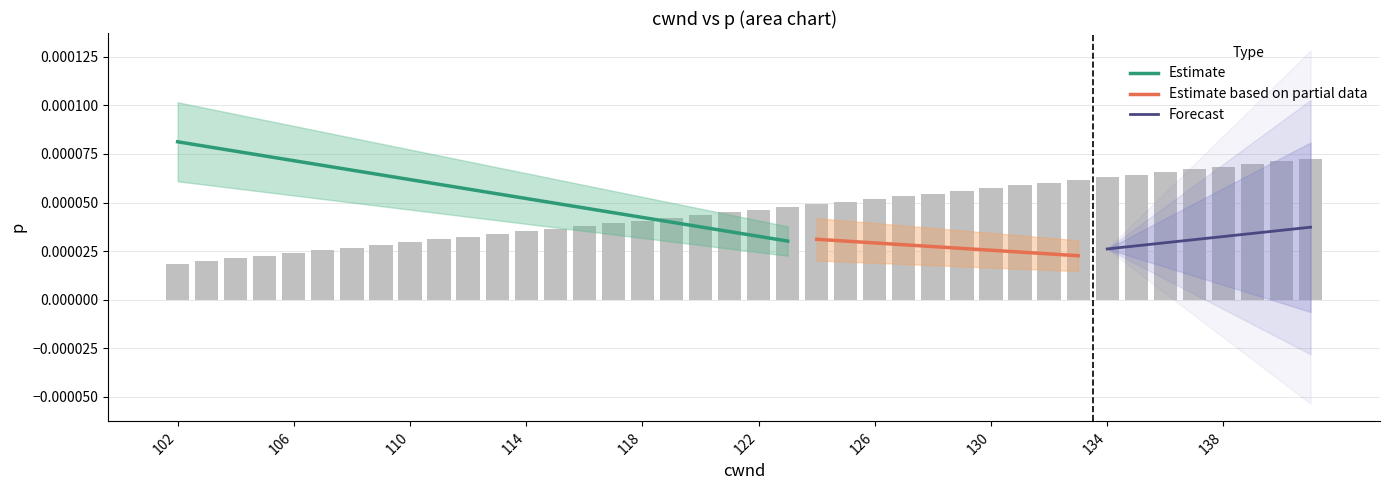

How many values are between 0 and 1?

40